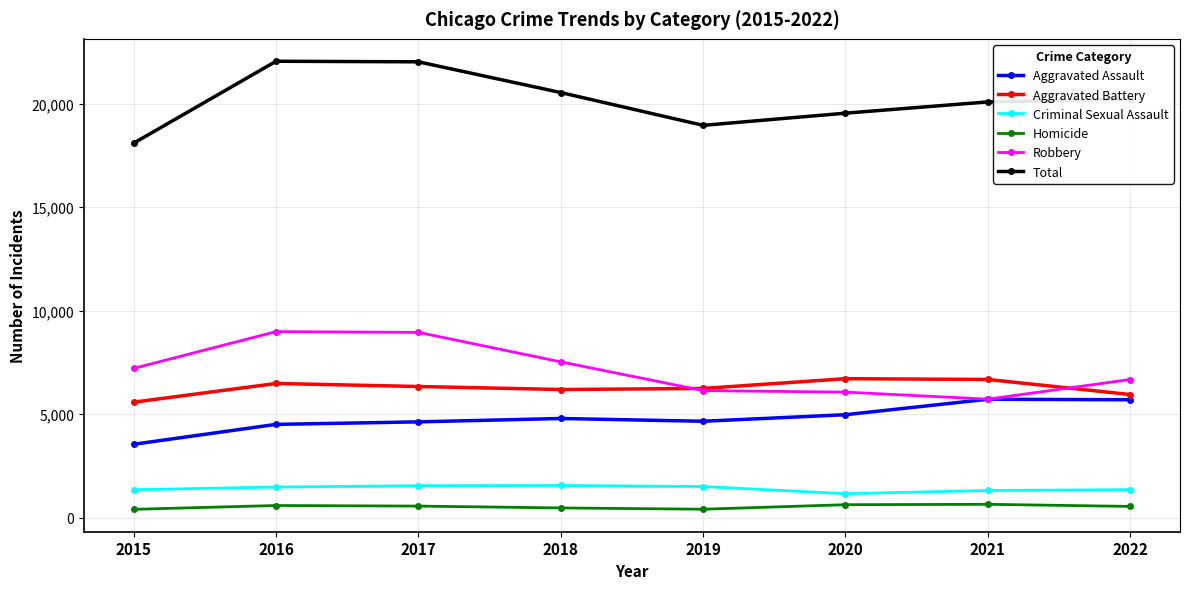

What is the difference between the Homicide values at 2018 and 2020?

156